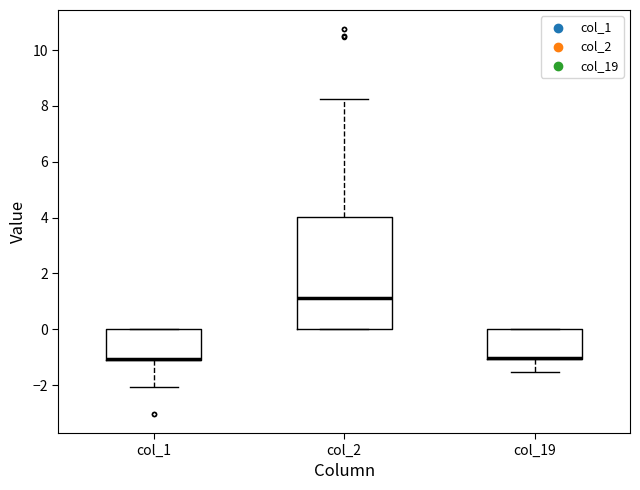

Which box is the tallest, from its lower edge to its upper edge?

col_2